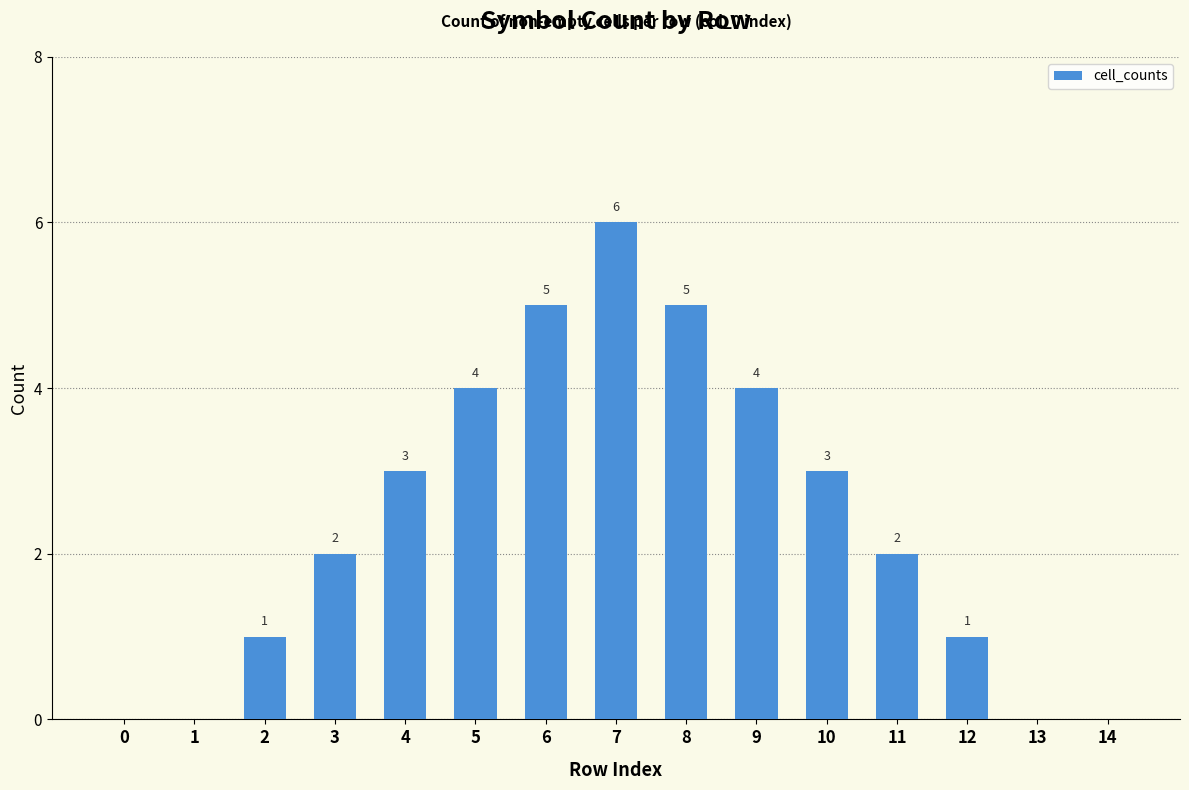

True or false: the data shows 2 at 9.

False